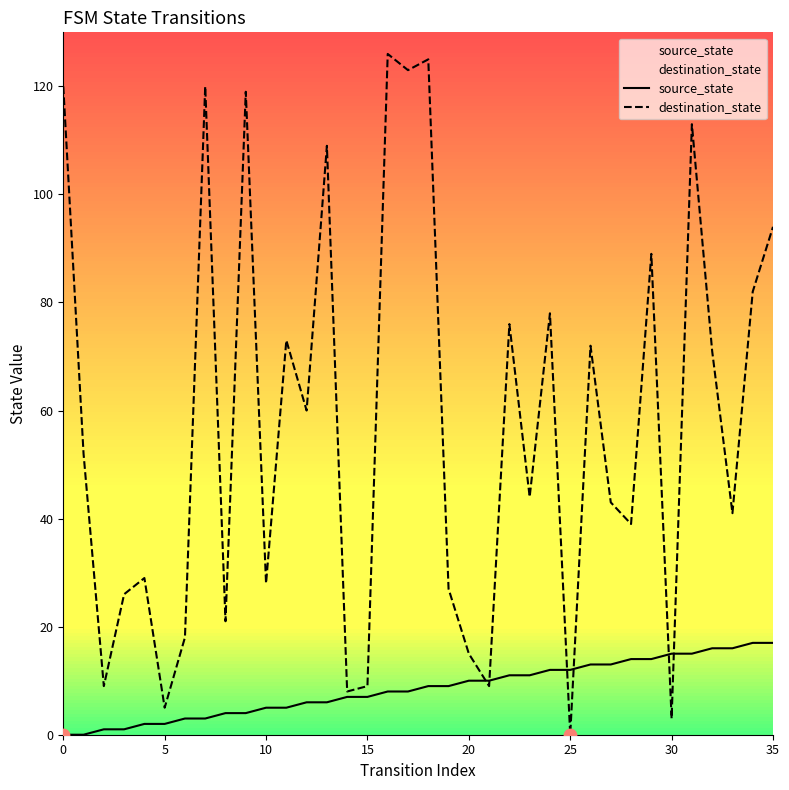

Which series contains the highest Y value?

destination_state